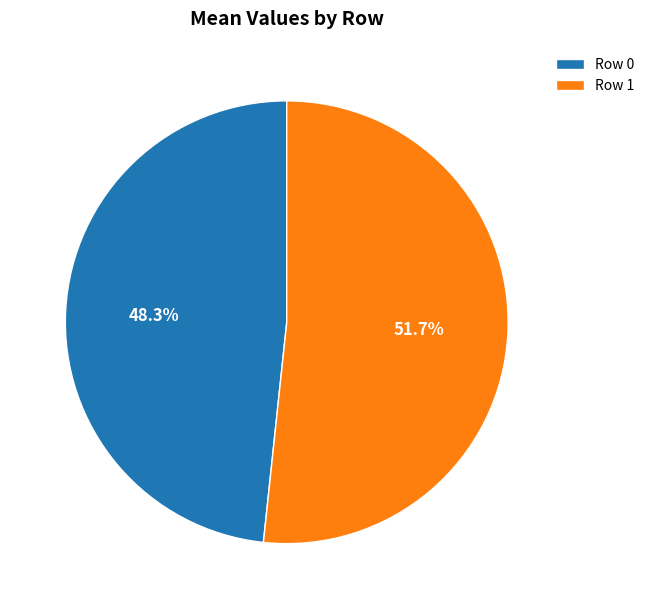

To the nearest percent, what percentage of the pie is Row 1?

52%